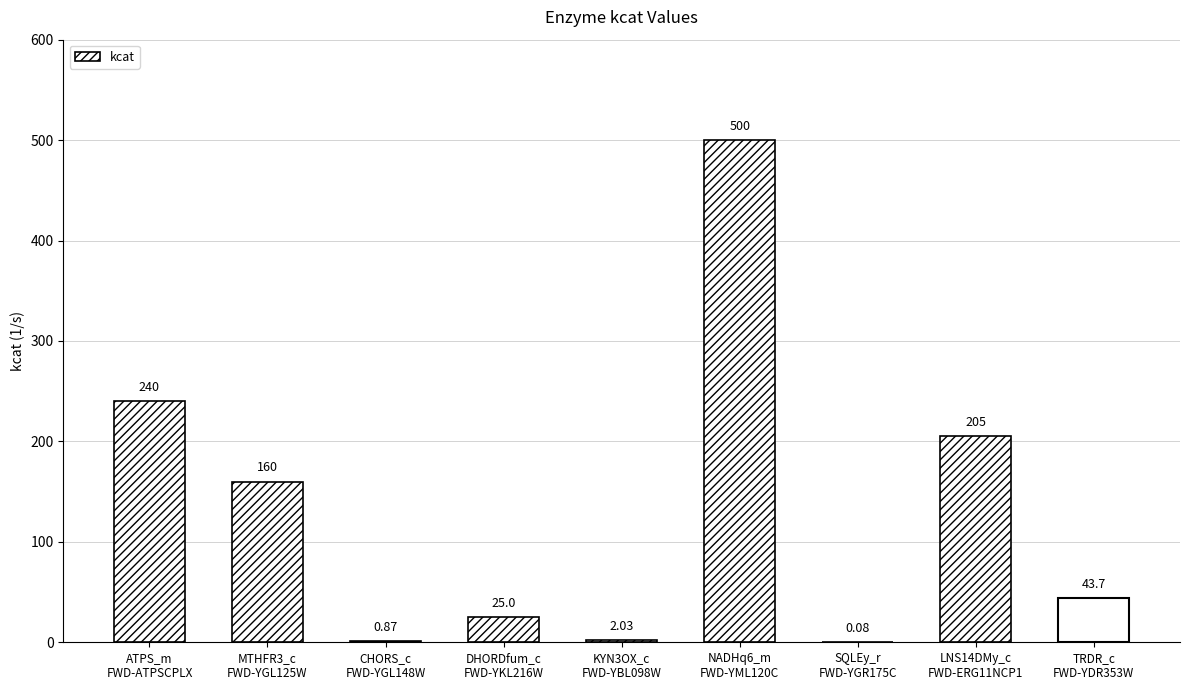

Which has a higher value, LNS14DMy_c
FWD-ERG11NCP1 or DHORDfum_c
FWD-YKL216W?

LNS14DMy_c
FWD-ERG11NCP1